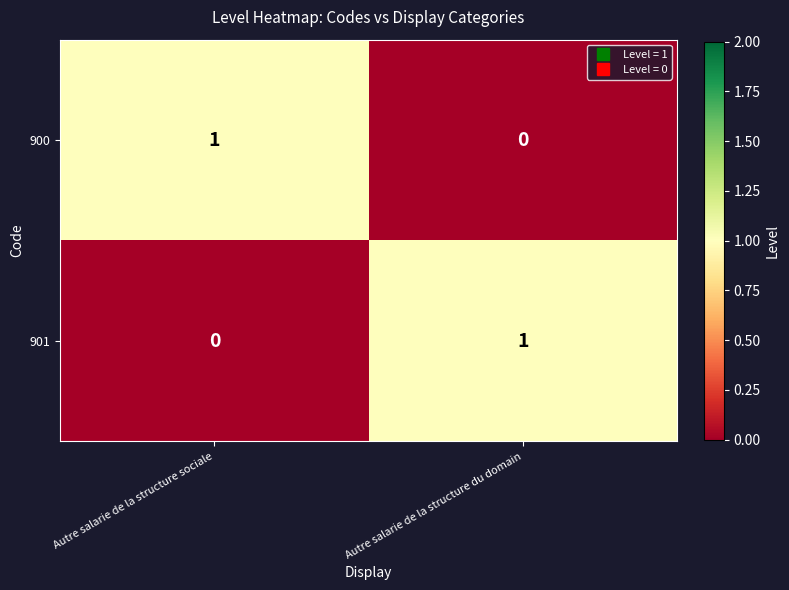

At which label is 900 closest to 0?

Autre salarie de la structure du domain